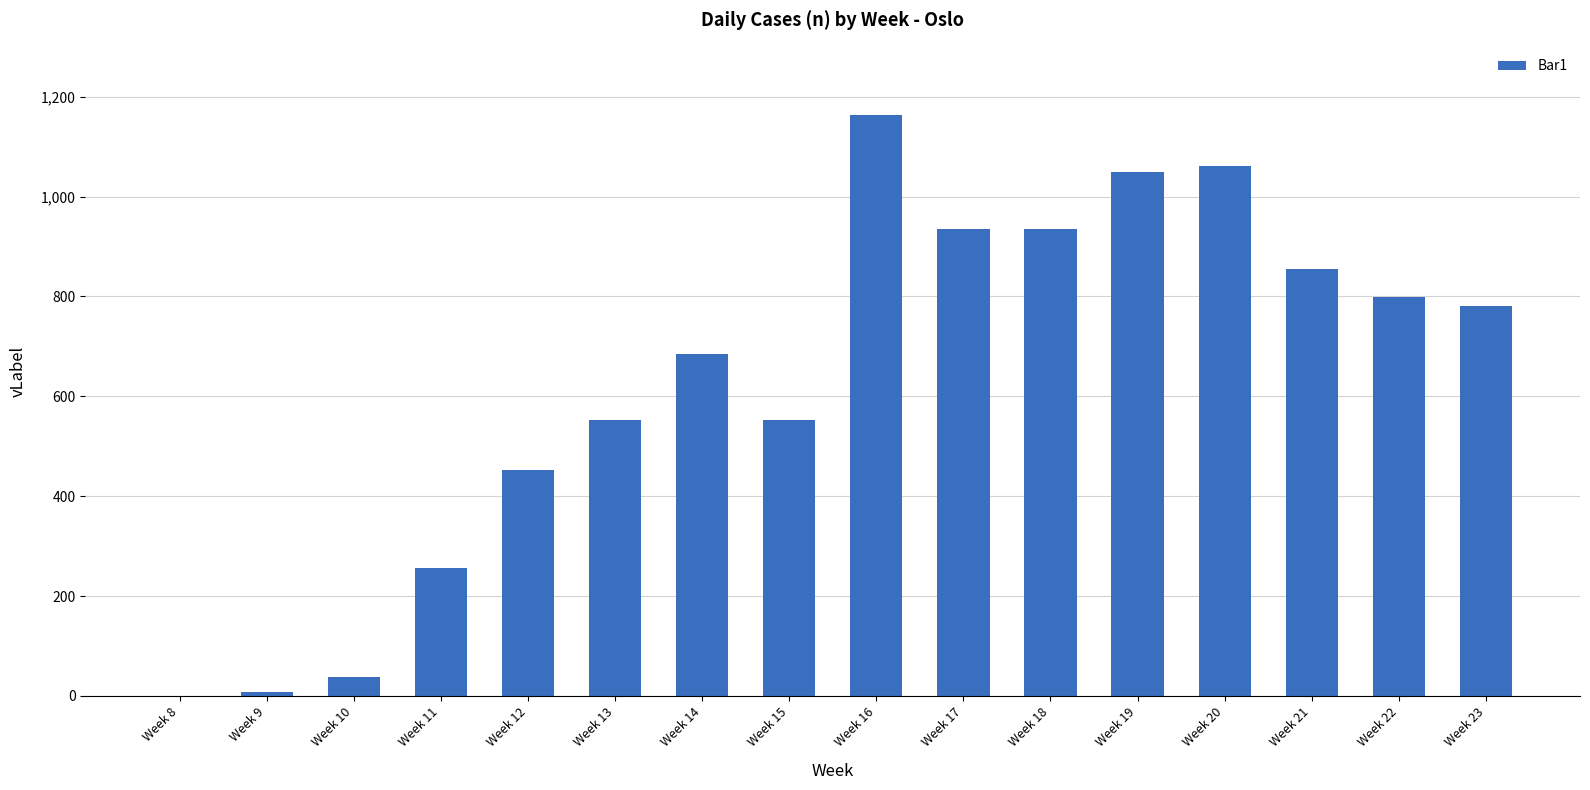

What is the sum of the values at Week 16 and Week 10?

1203